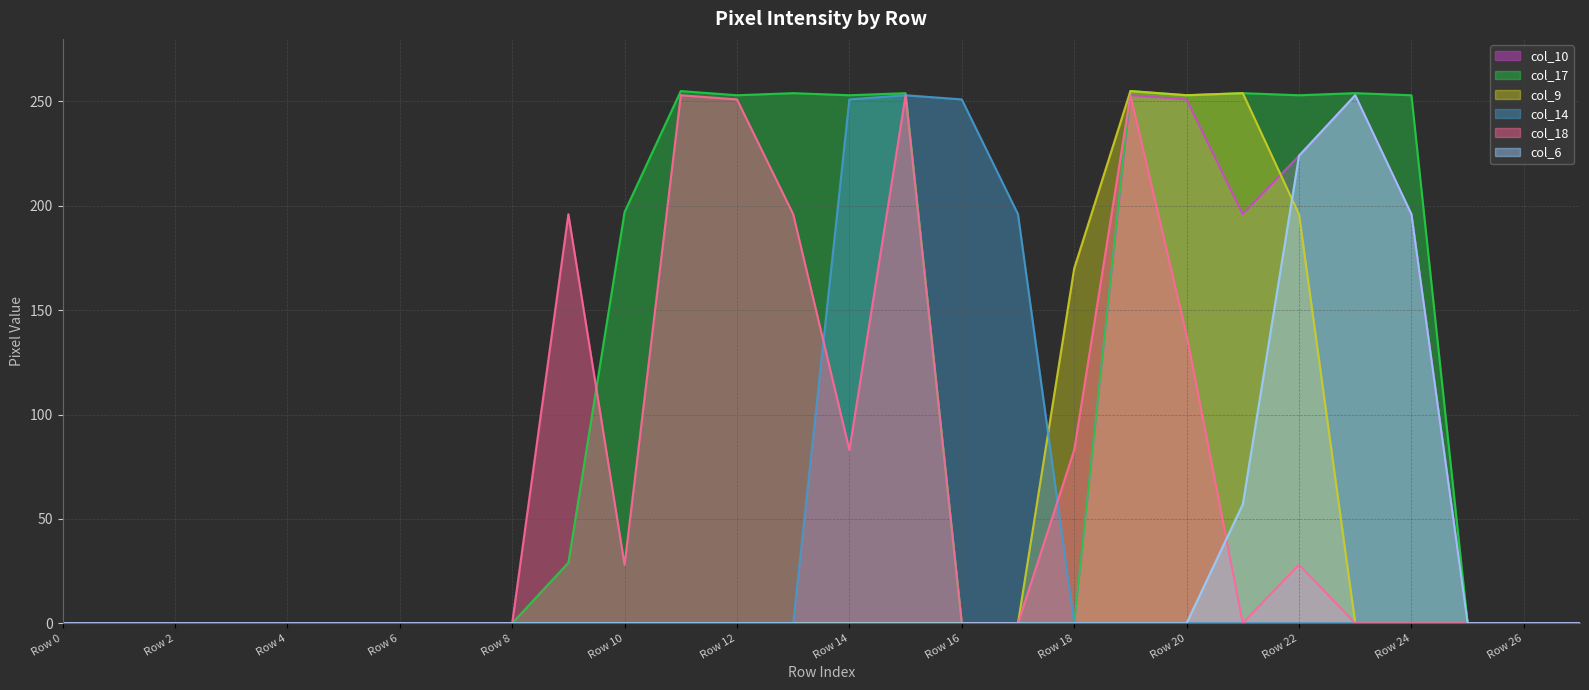

True or false: col_10 has a value of 0 at Row 18.

True